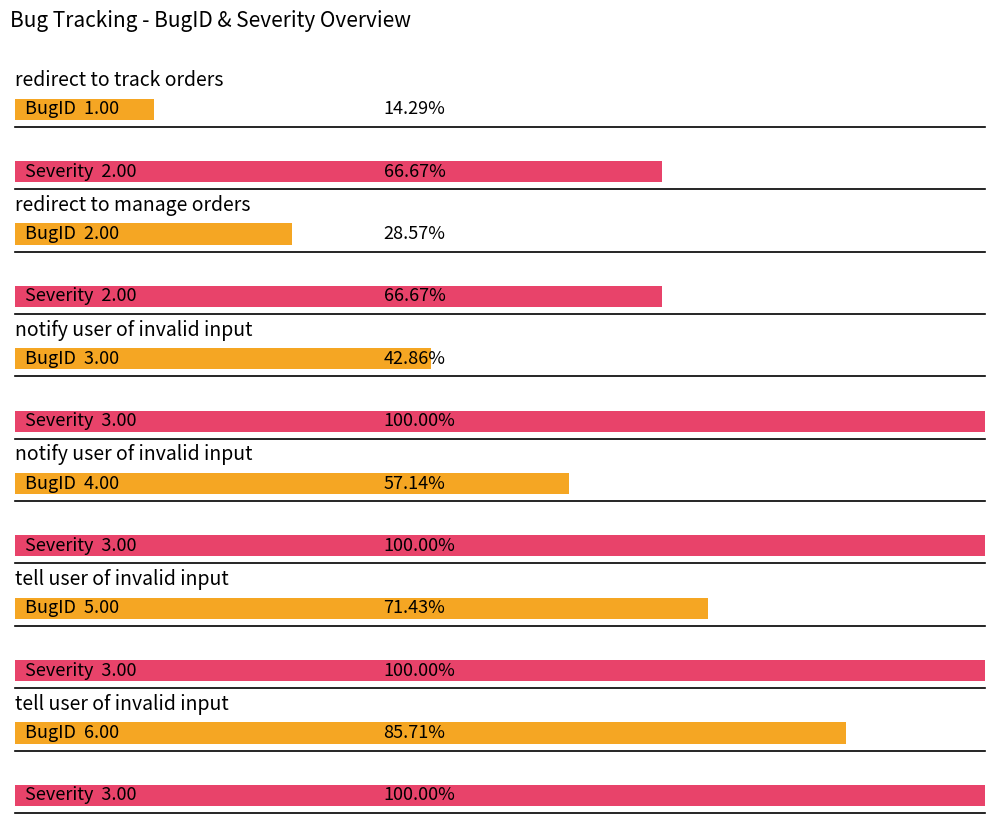

What is the difference between the second highest and second lowest values in the BugID series?

3